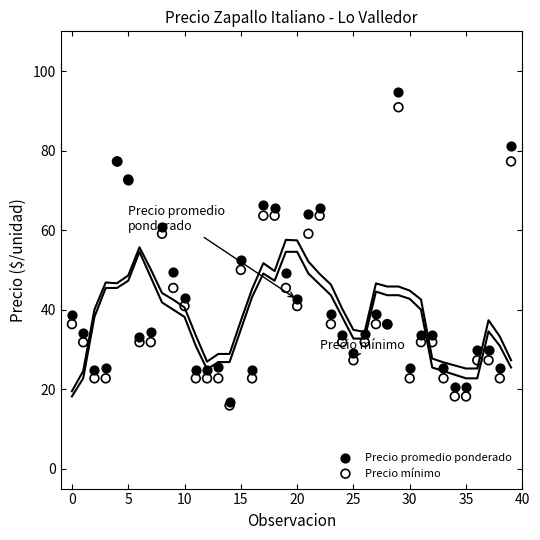

What are all the series names shown in the legend?

Precio promedio ponderado, Precio mínimo